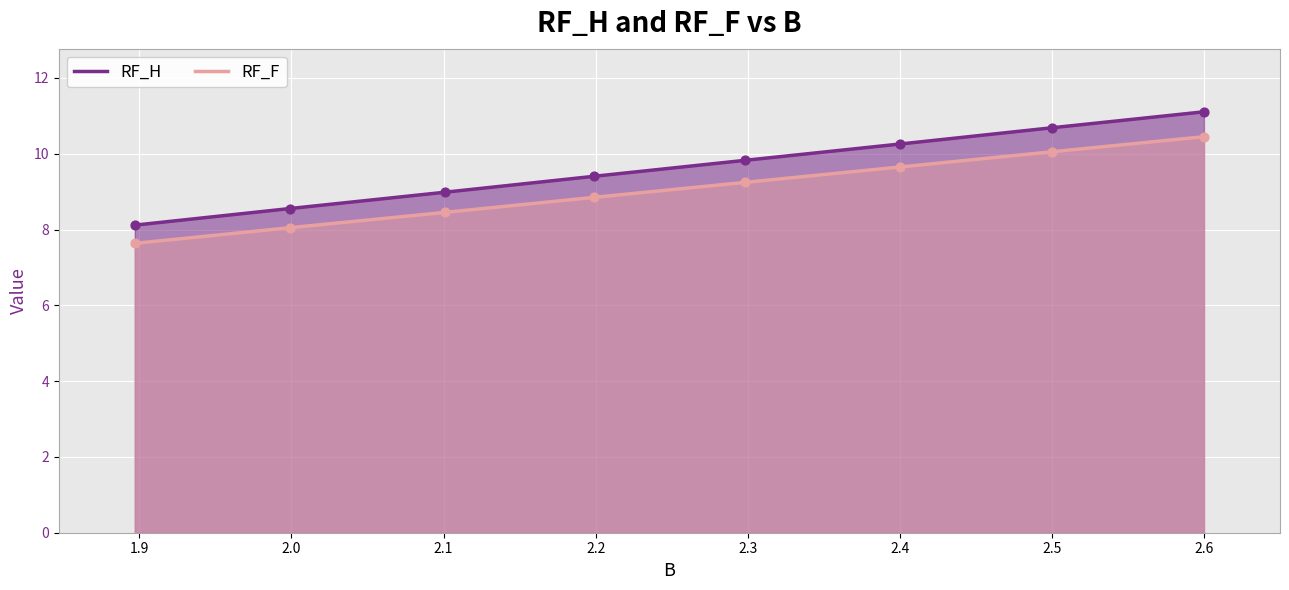

Which series has the largest total across all categories?

RF_H